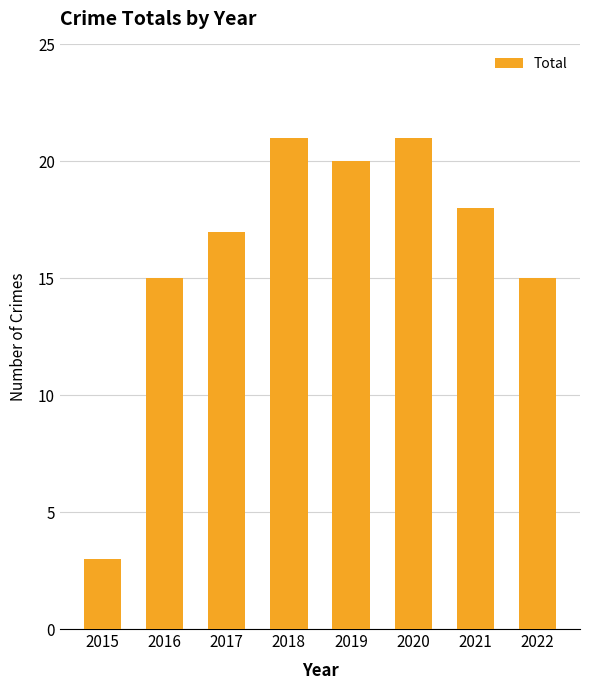

What is the value of the 4th bar from the left?

21